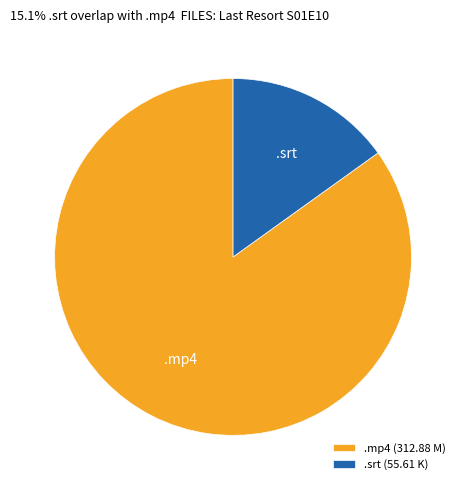

Count the number of slices in the pie.

2